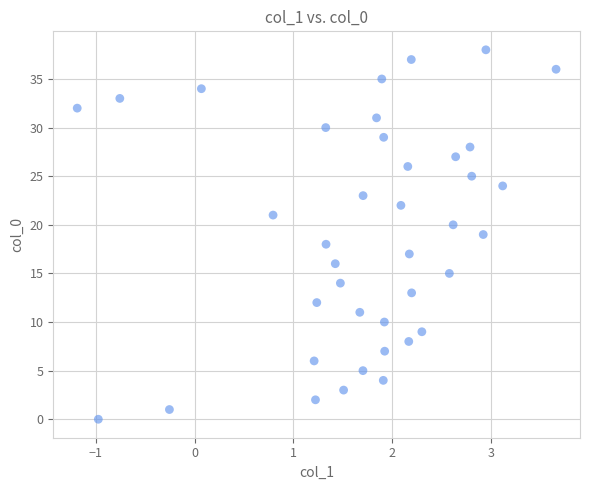

What is the range of Y values (max minus min)?

38